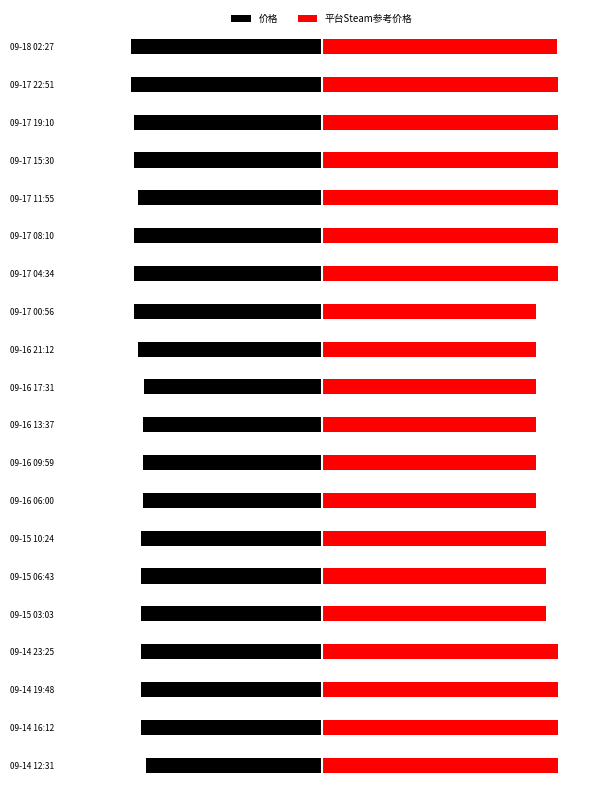

What is the lowest value of the 价格 series?

-51.8